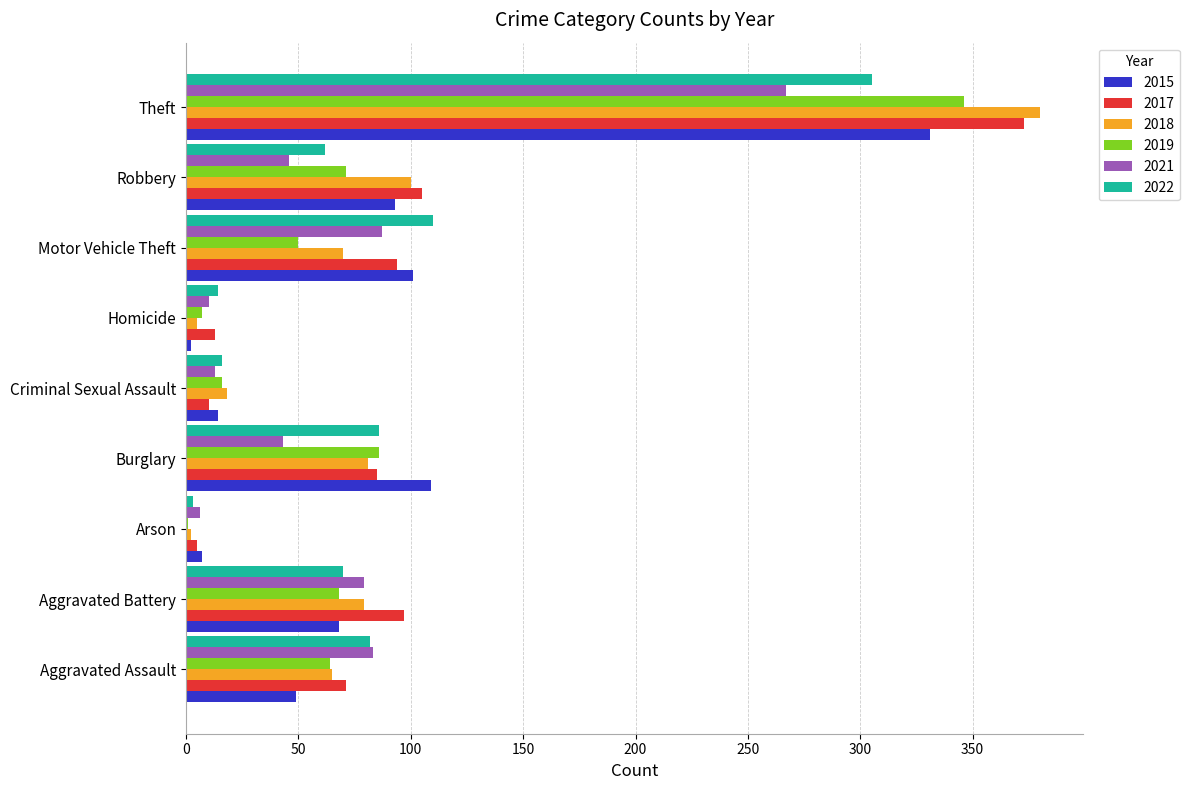

What are all the series names shown in the legend?

2015, 2017, 2018, 2019, 2021, 2022